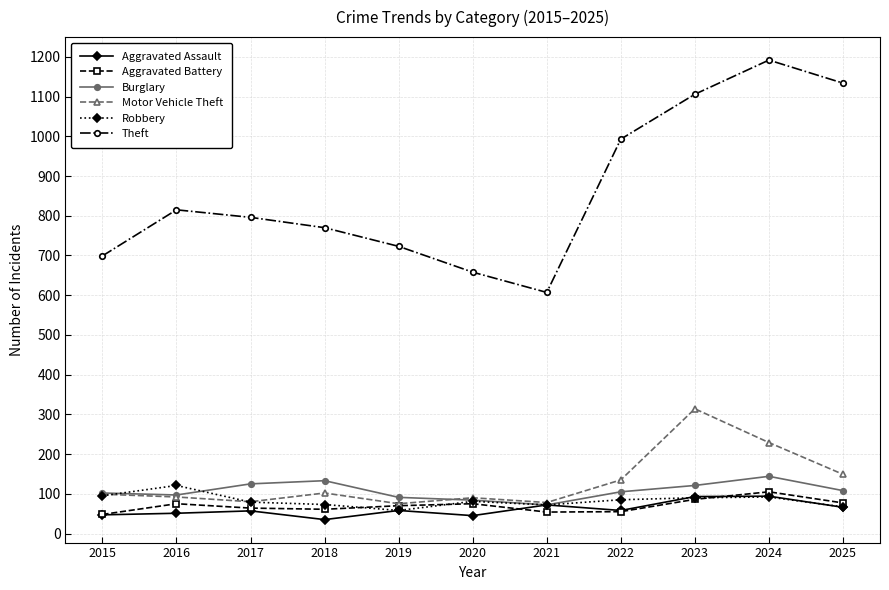

The value of Robbery at 2015 is 95. True or false?

True